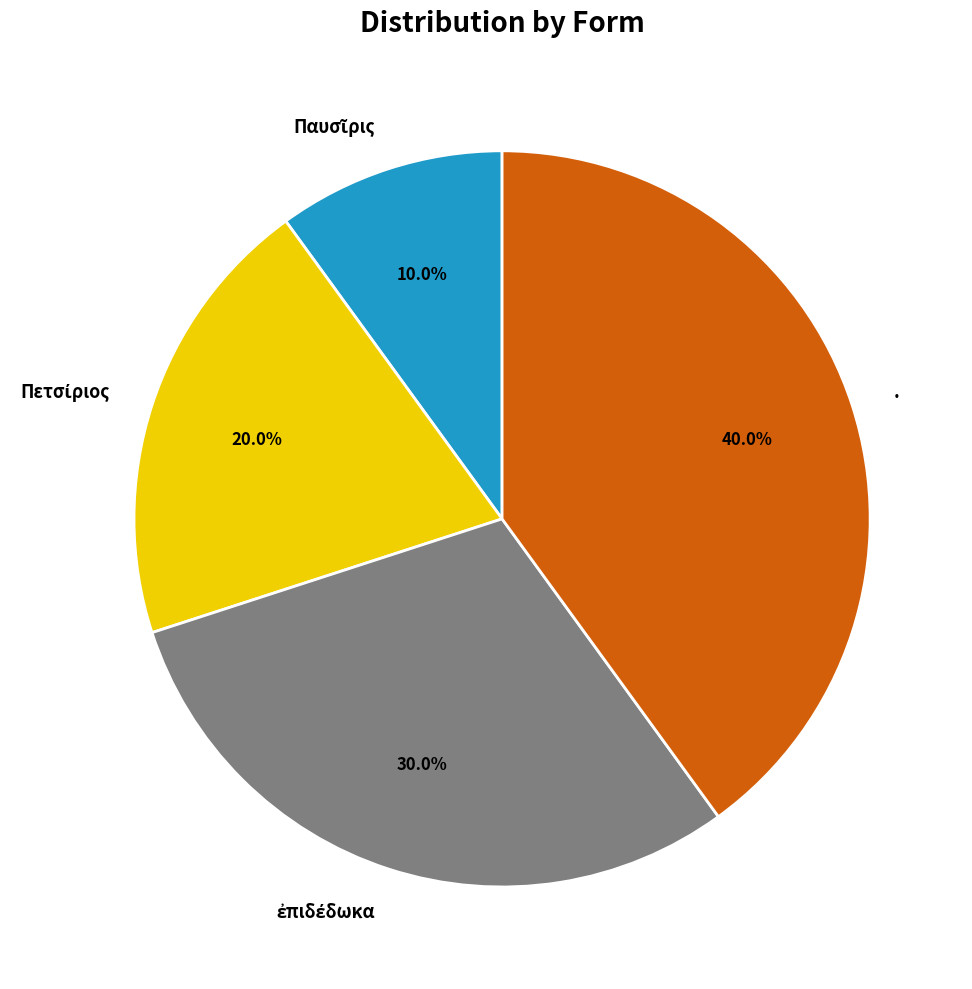

Is there a majority slice in this chart?

No